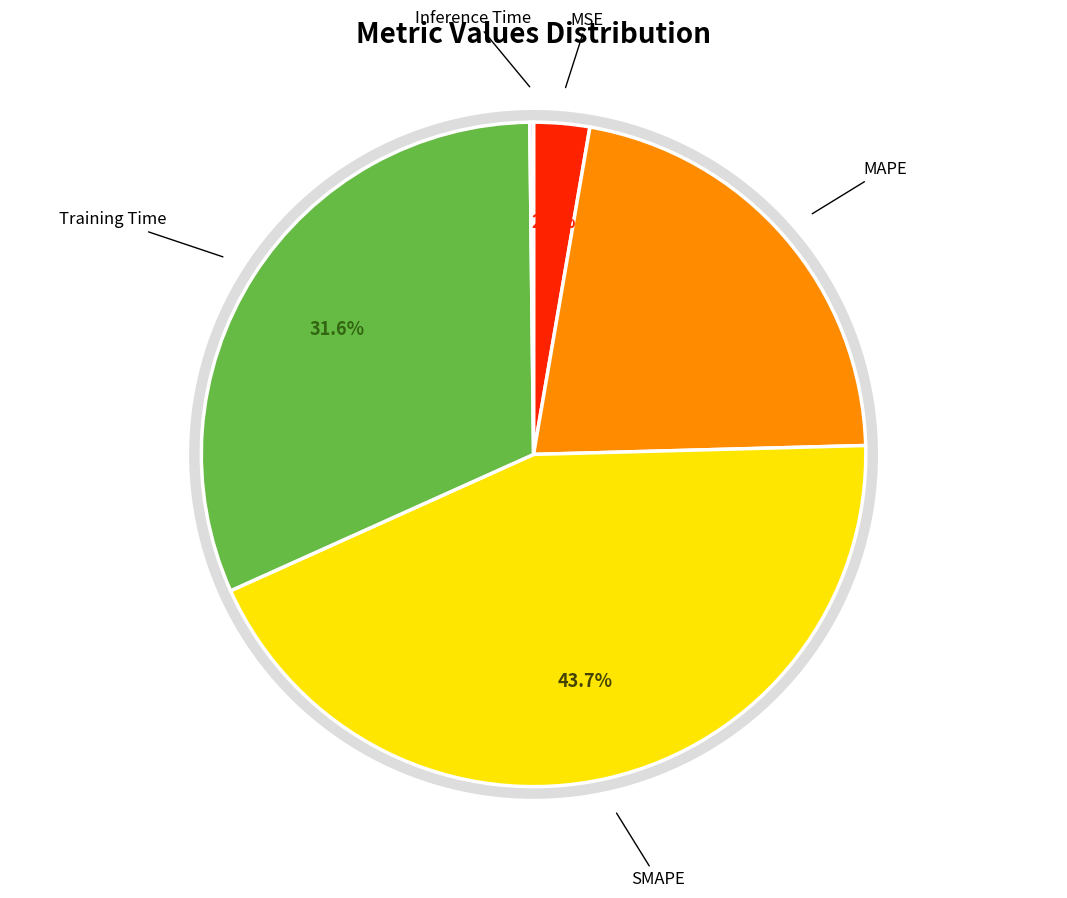

Which category has the biggest portion of the pie?

SMAPE